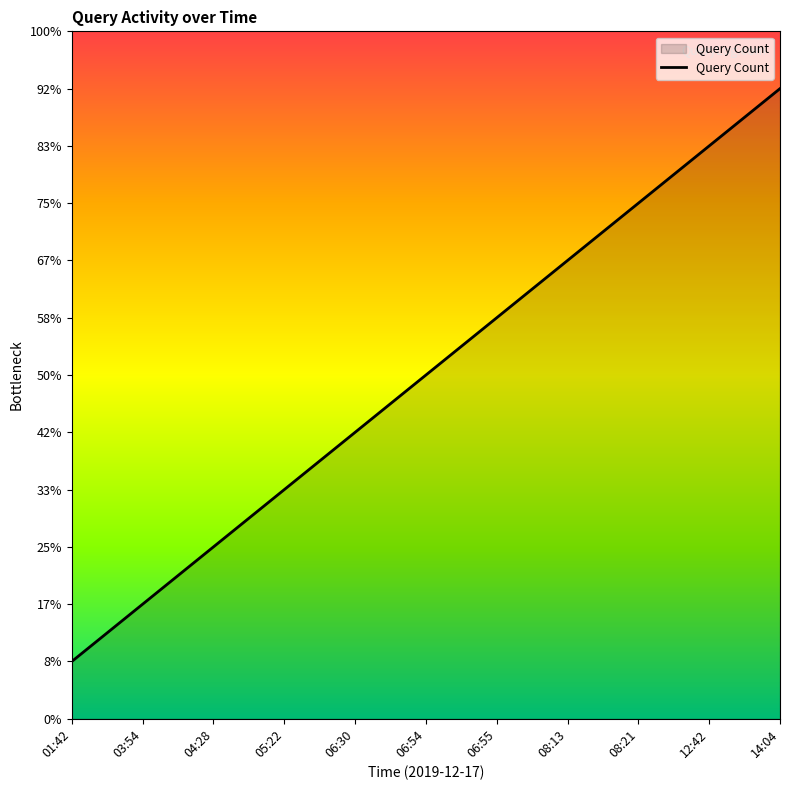

Reading left to right, extract all data points from this chart.

01:42=1	03:54=2	04:28=3	05:22=4	06:30=5	06:54=6	06:55=7	08:13=8	08:21=9	12:42=10	14:04=11